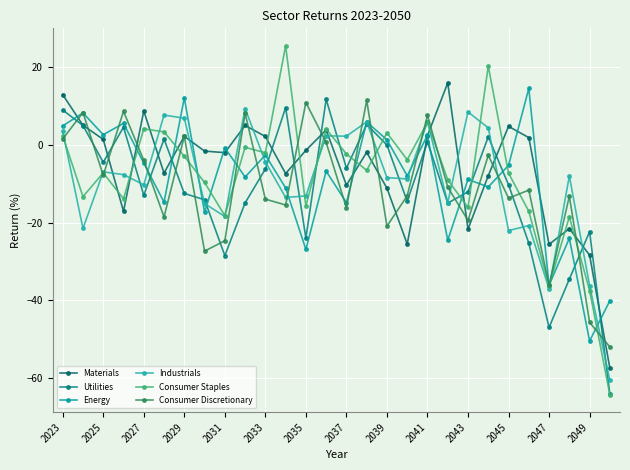

How many categories are shown in the chart?

28